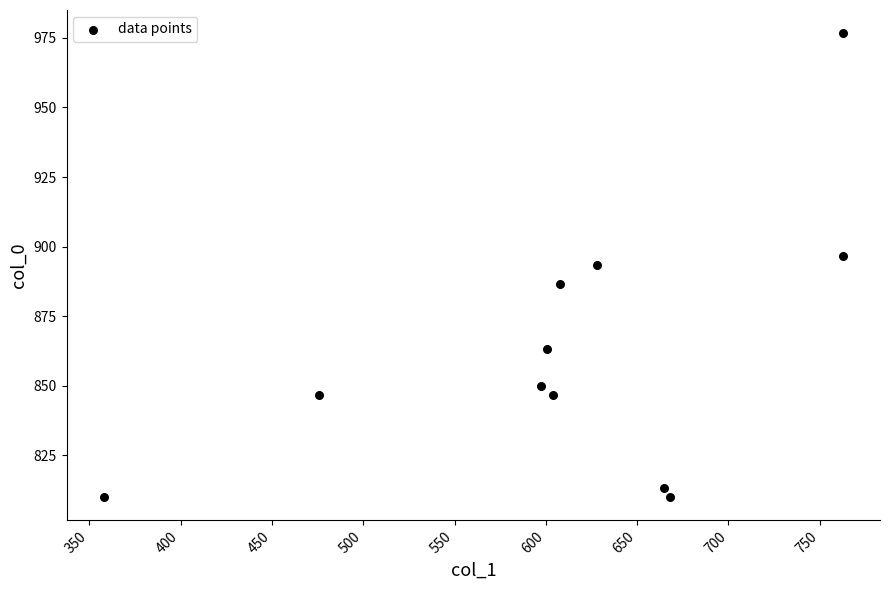

What is the average X value?

611.8